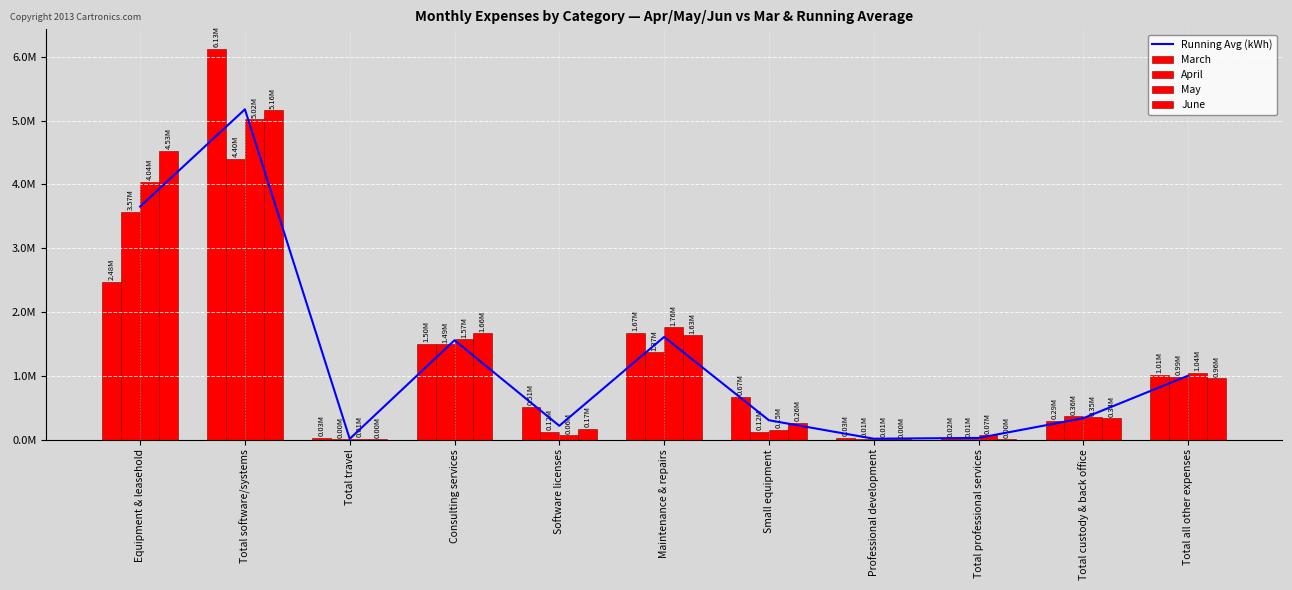

At which label is March closest to 3072247?

Equipment & leasehold